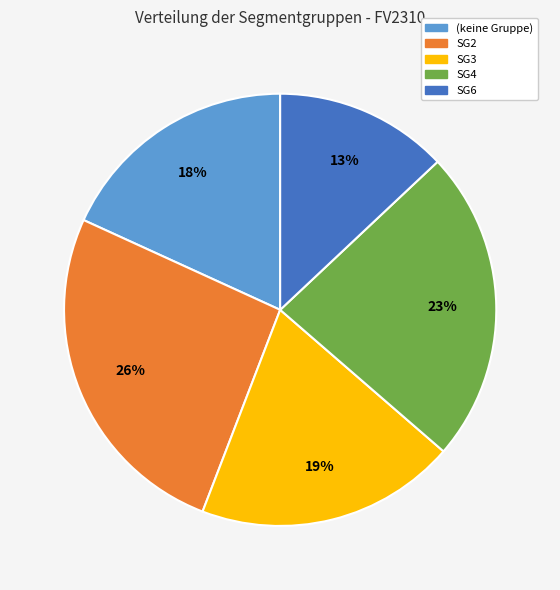

To the nearest percent, what is the difference between the largest and smallest slice percentages?

13%